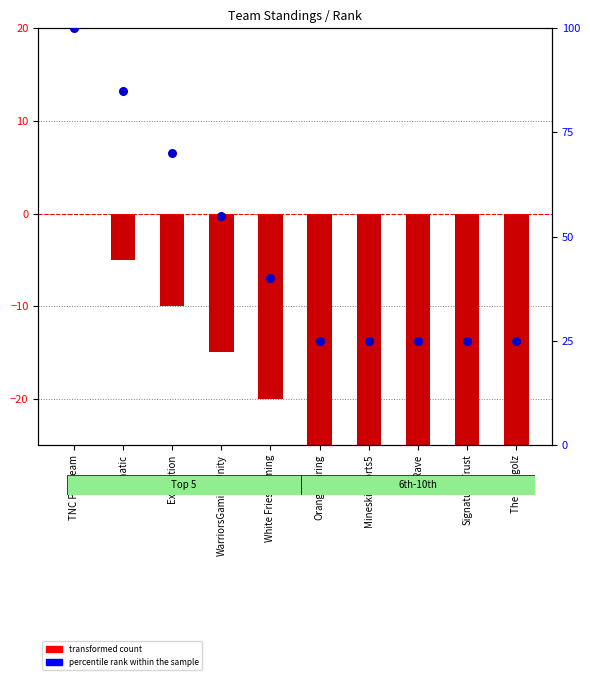

At which category is the sum across all series the highest?

TNC Pro Team